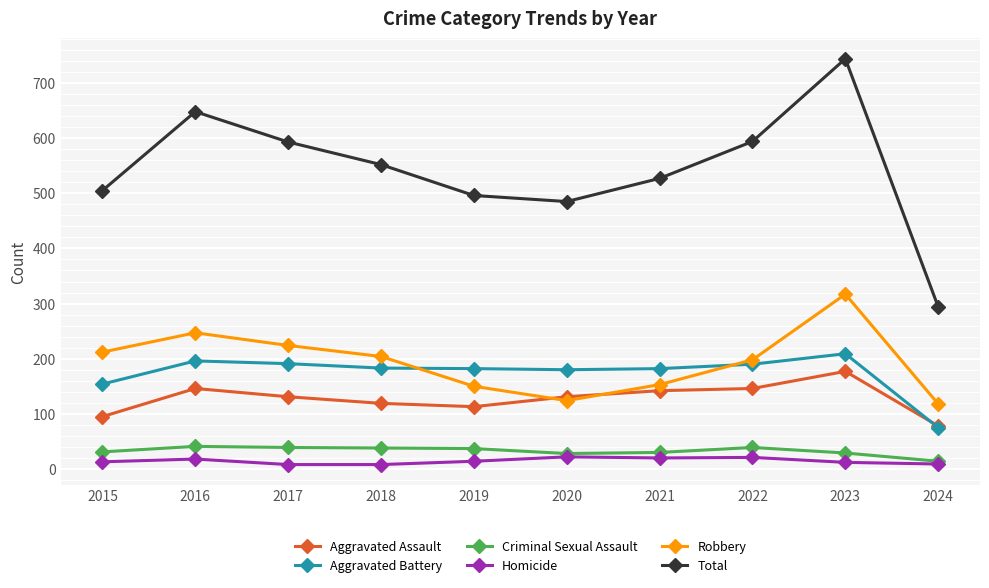

Between 2021 and 2024, which series saw the biggest shift?

Total